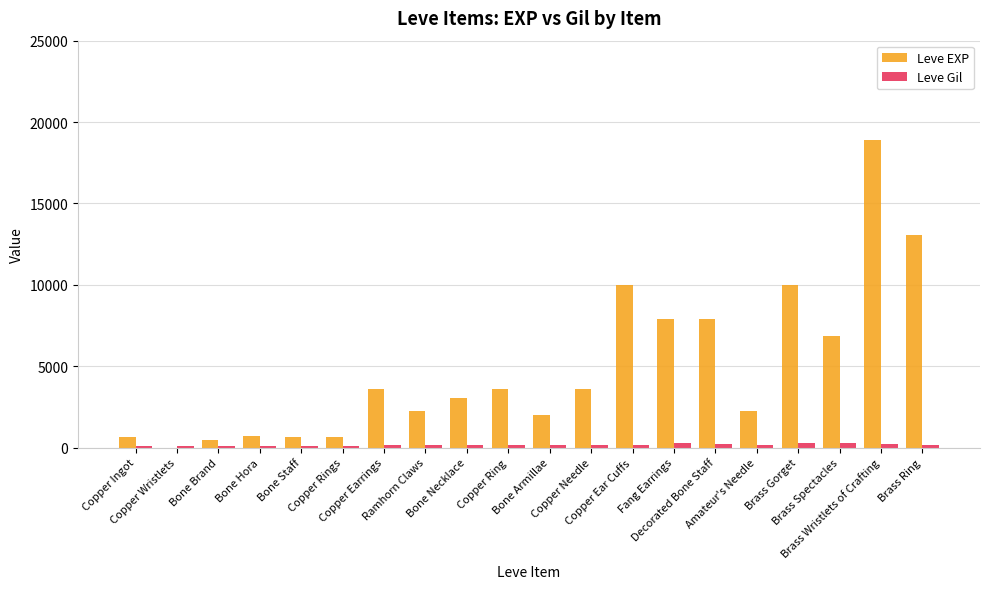

Which series has the largest total across all categories?

Leve EXP